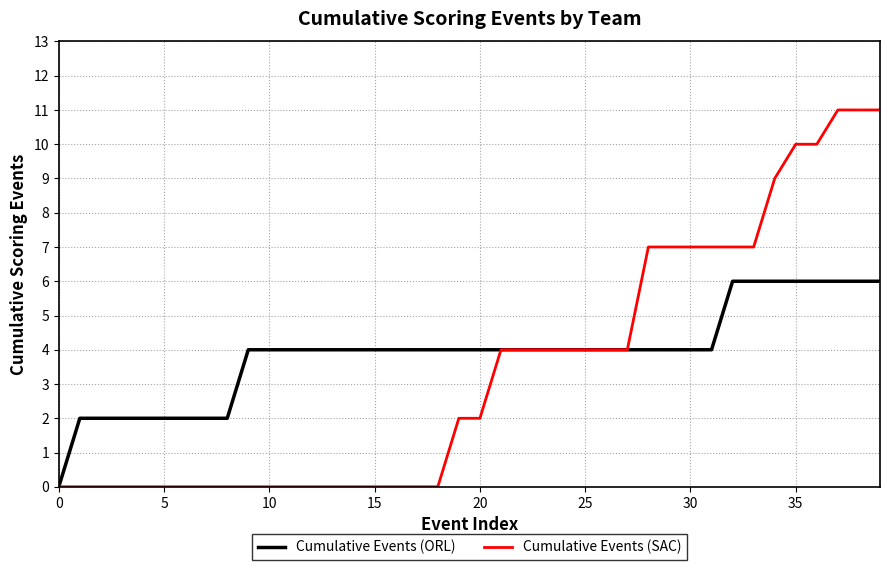

Which series has the largest total across all categories?

Cumulative Events (ORL)